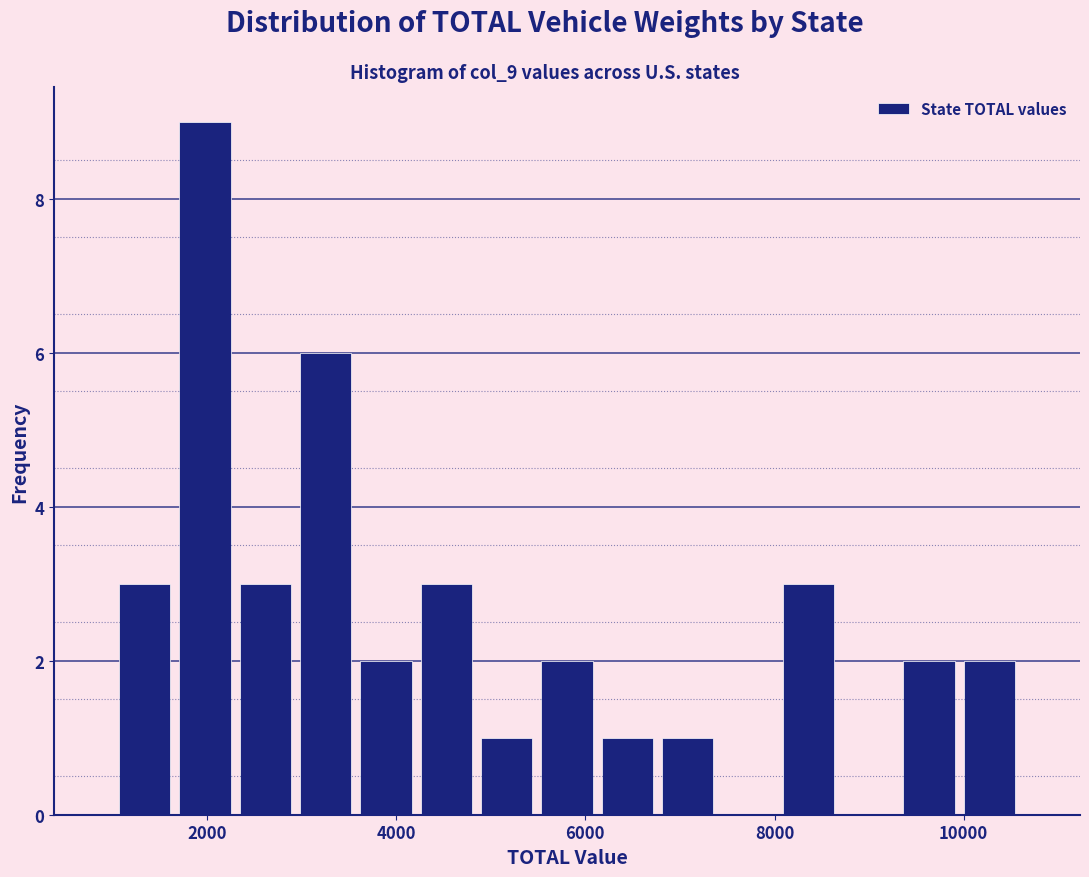

Read against the x-axis, roughly where is the centre of the tallest bar?

2000